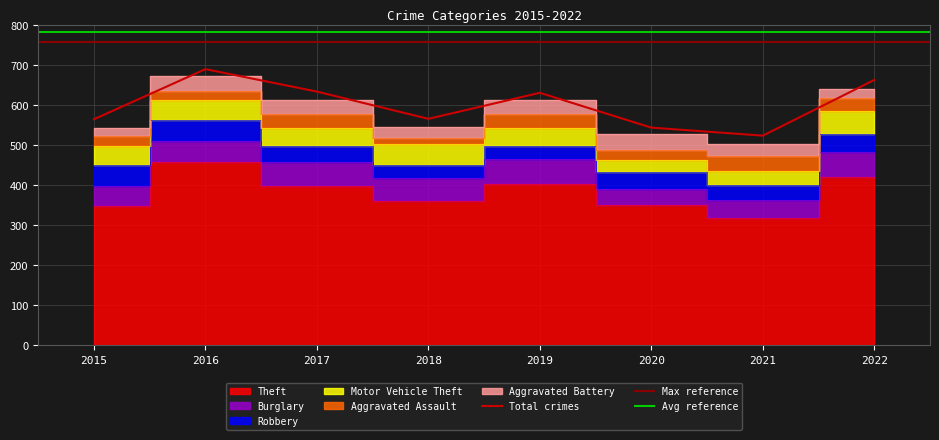

In Motor Vehicle Theft, how many points are lower than both neighbors (excluding endpoints)?

2